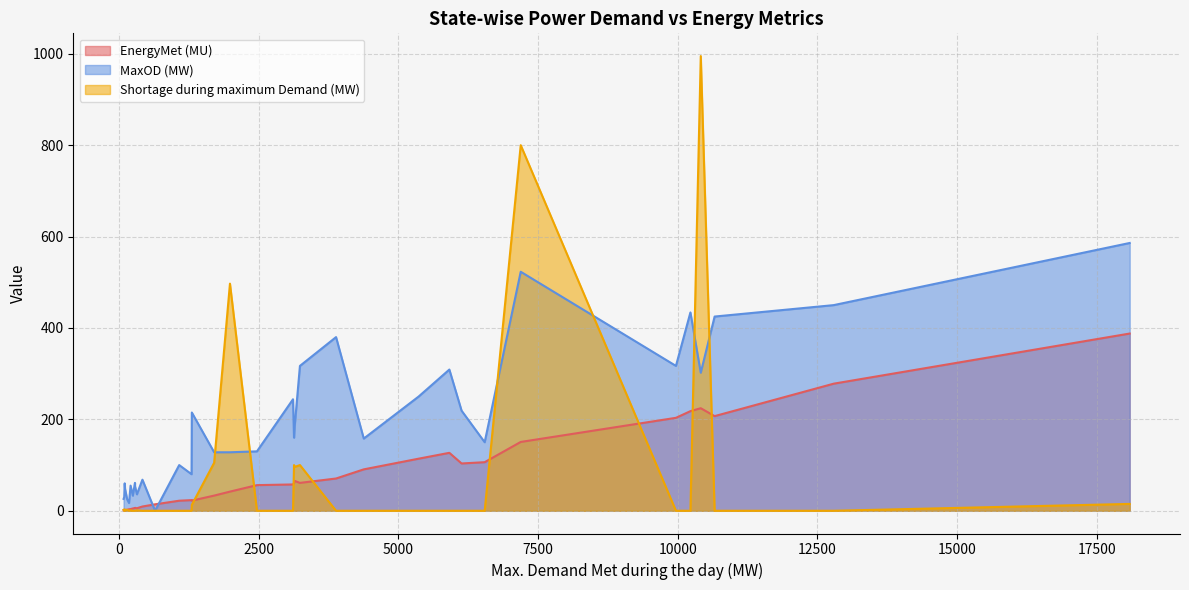

True or false: Shortage during maximum Demand (MW) has more than 2 points higher than both neighbors.

True